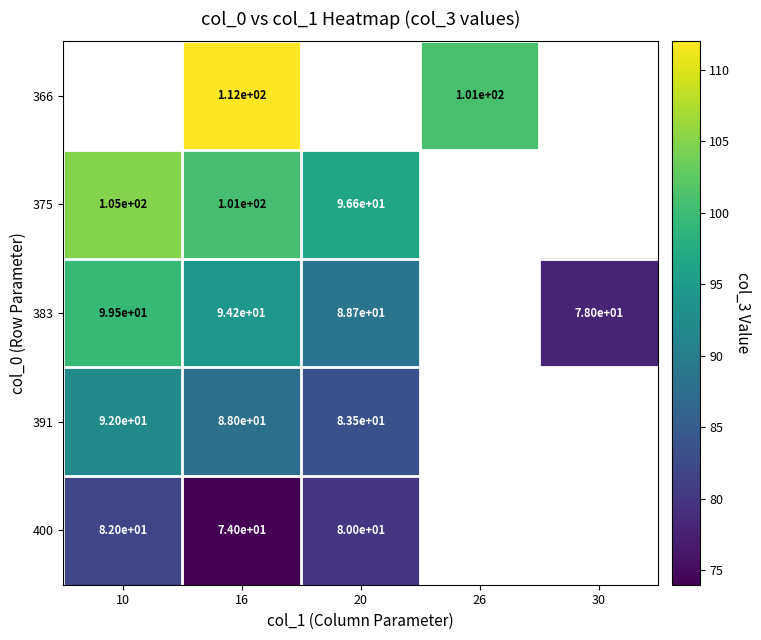

What is the difference between the 400 values at 10 and 20?

2.0